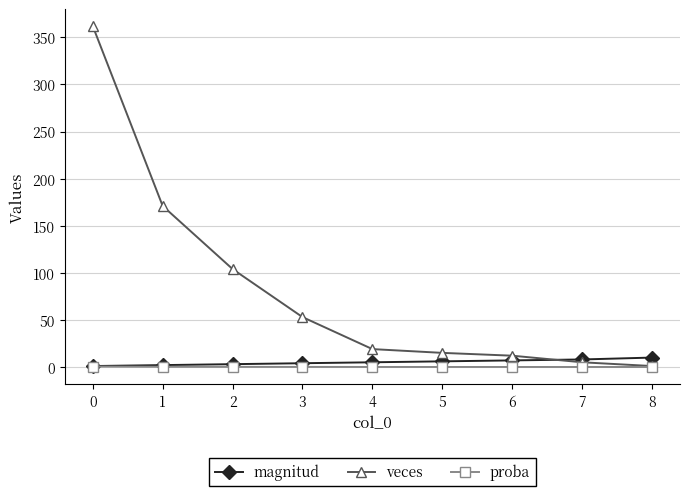

Which series has the largest range (max minus min)?

veces